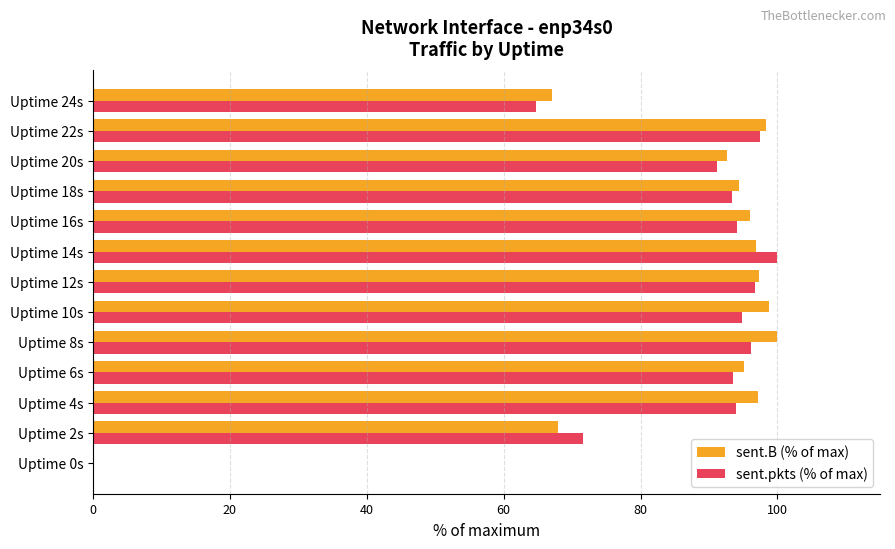

What is the sum of all sent.pkts (% of max) values?

1087.7